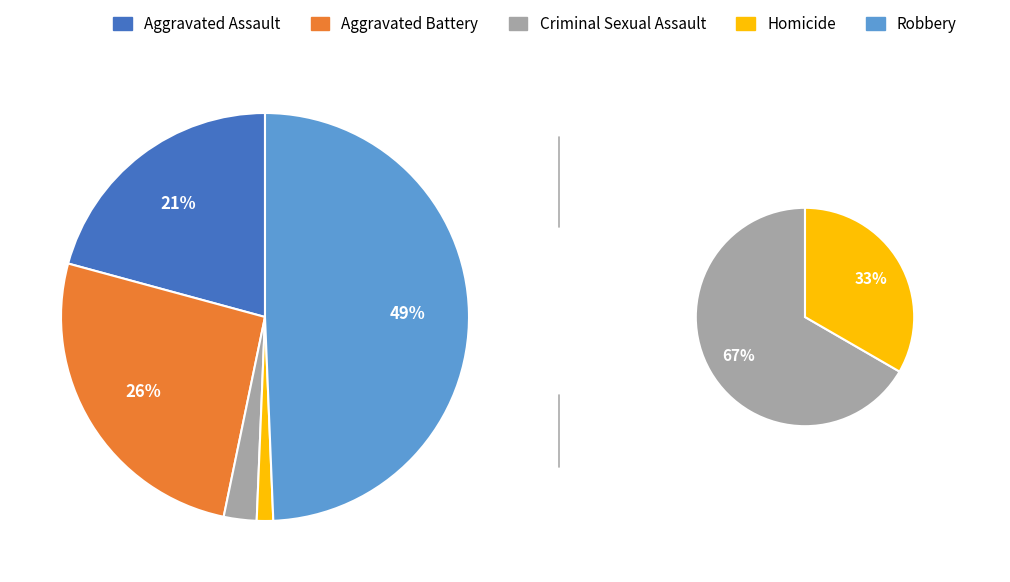

Rank the categories by value from lowest to highest.

Homicide, Criminal Sexual Assault, Aggravated Assault, Aggravated Battery, Robbery